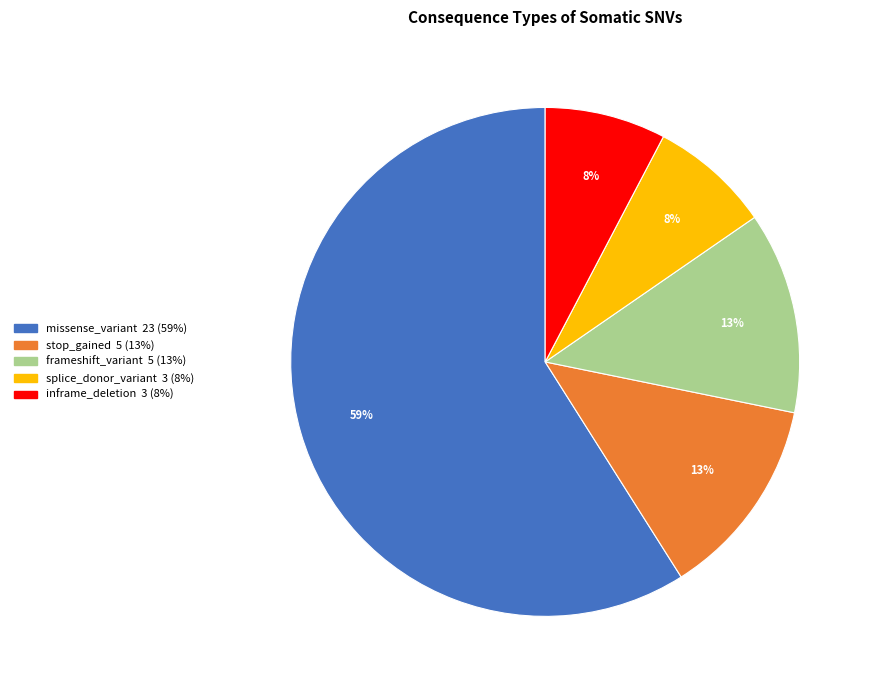

Is it true that frameshift_variant is 1% of the pie?

False